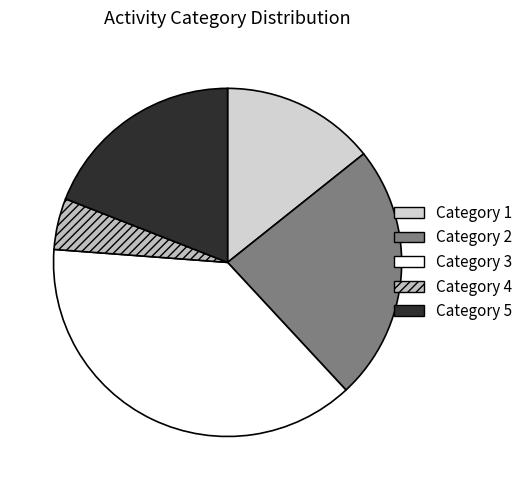

How many slices are in this pie chart?

5